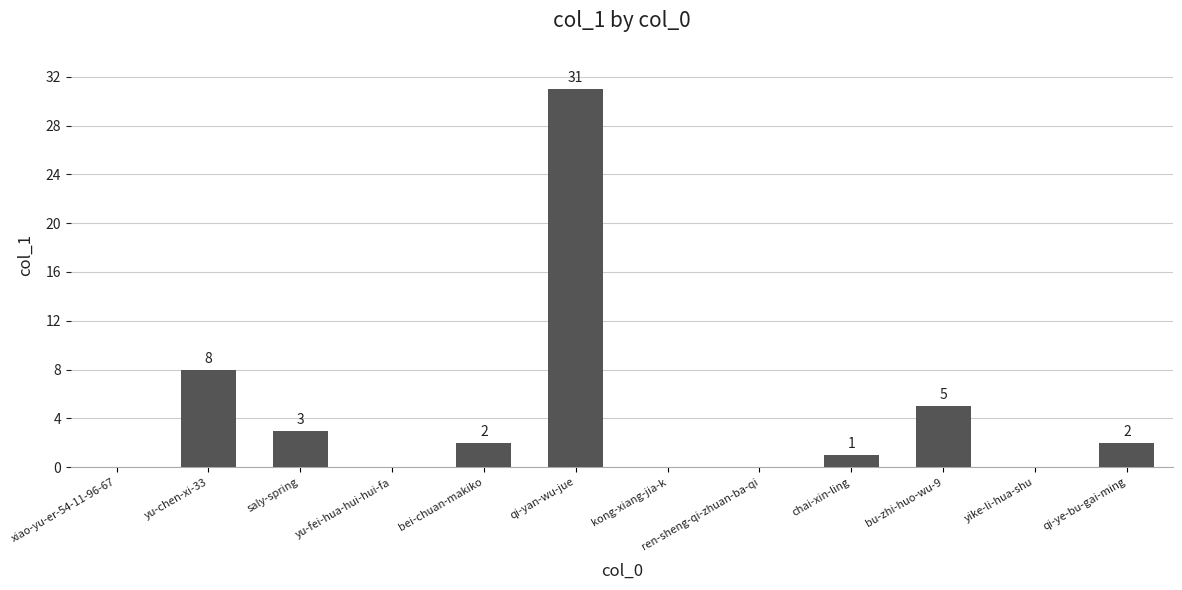

How many categories are shown in the chart?

12